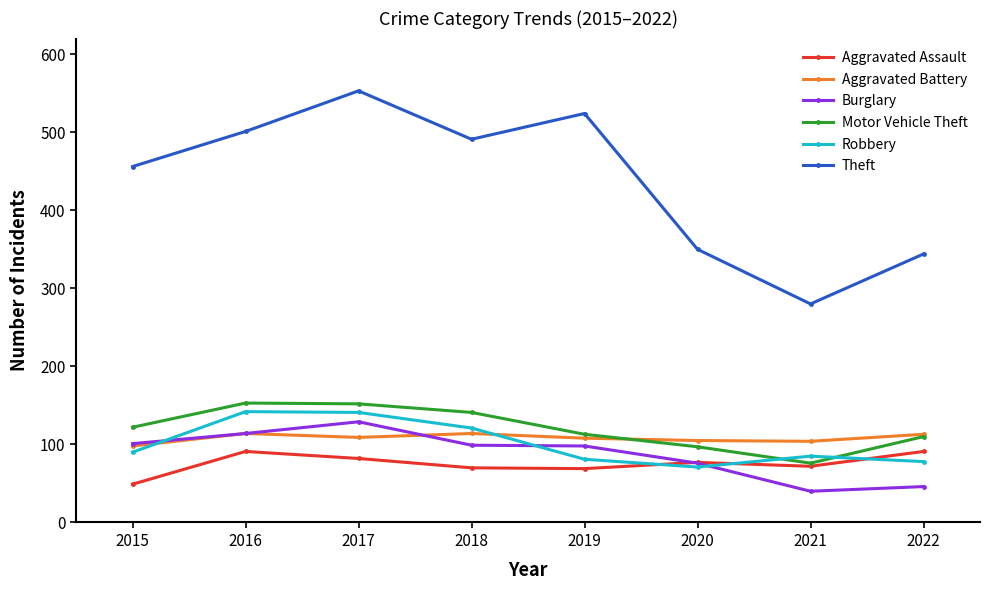

True or false: Aggravated Battery has a value of 114 at 2018.

True